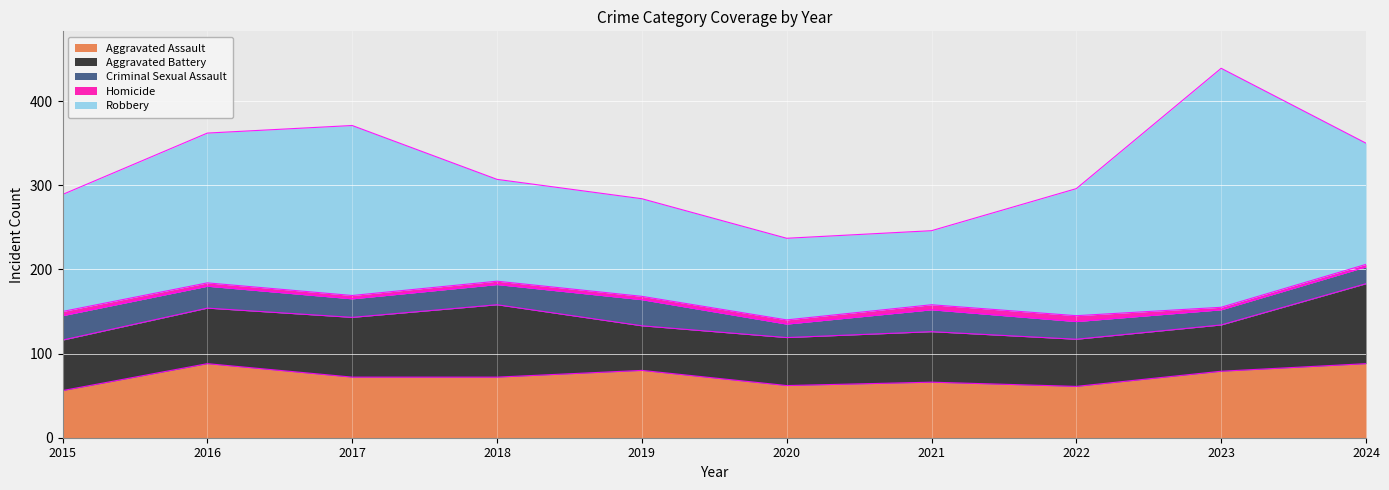

What are all the series names shown in the legend?

Aggravated Assault, Aggravated Battery, Criminal Sexual Assault, Homicide, Robbery